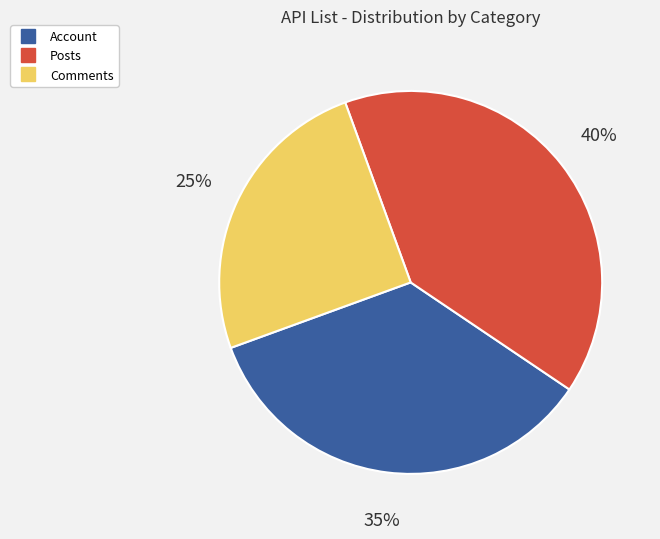

To the nearest percent, what is the average slice percentage?

33%